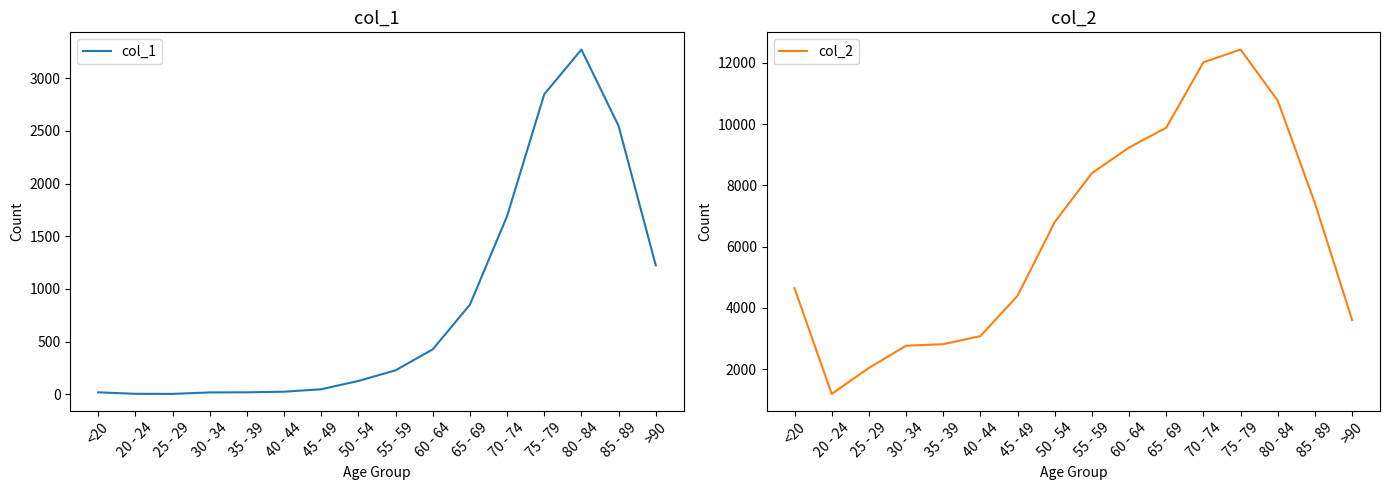

List the series in order of their overall mean, highest first.

col_2, col_1